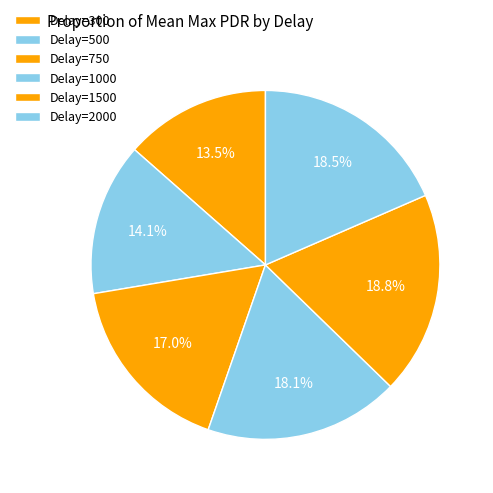

Is there any slice that represents more than half of the pie?

No